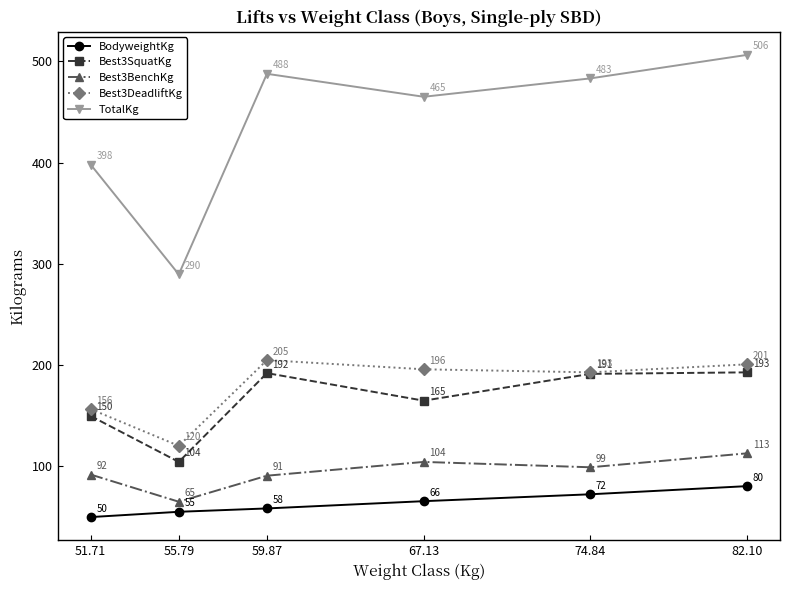

How many values in the Best3BenchKg series are below 99?

3